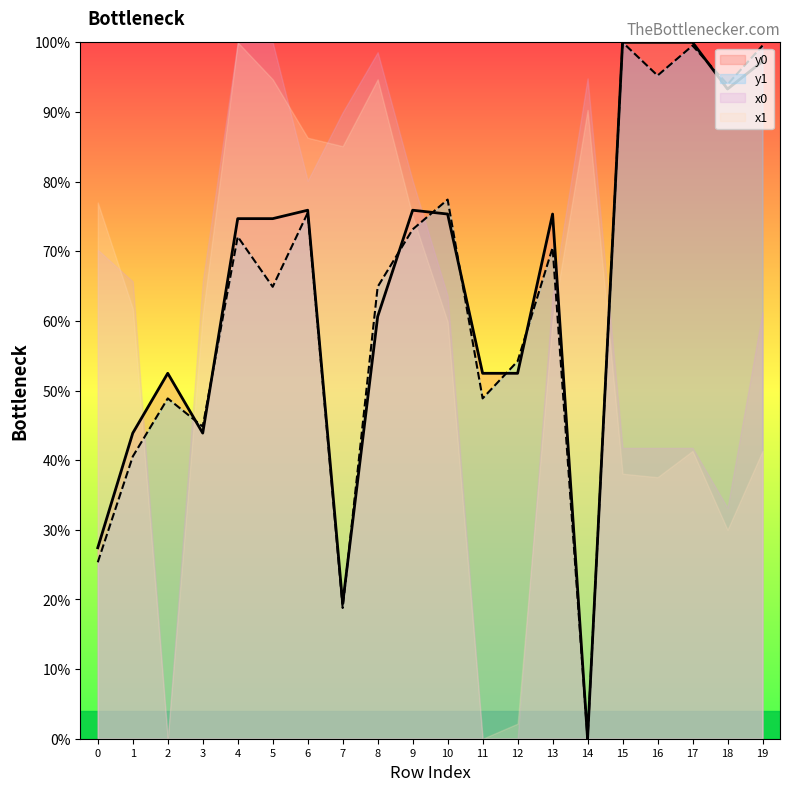

List the labels in order of y1 value, largest first.

15, 17, 19, 16, 18, 10, 6, 9, 4, 13, 5, 8, 12, 2, 11, 3, 1, 0, 7, 14